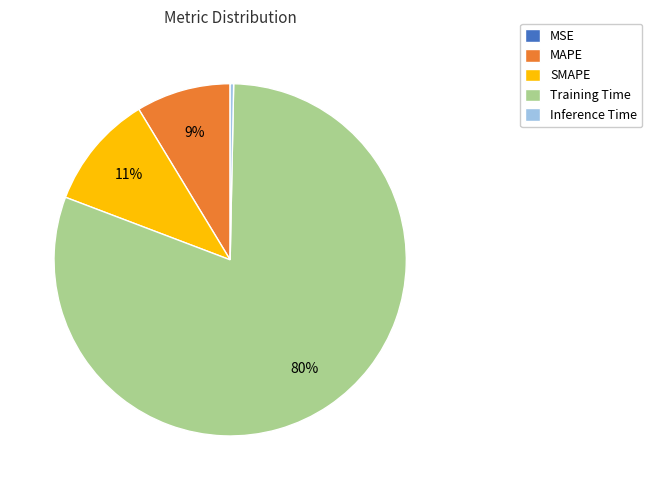

To the nearest percent, what is the difference between the largest and smallest slice percentages?

80%